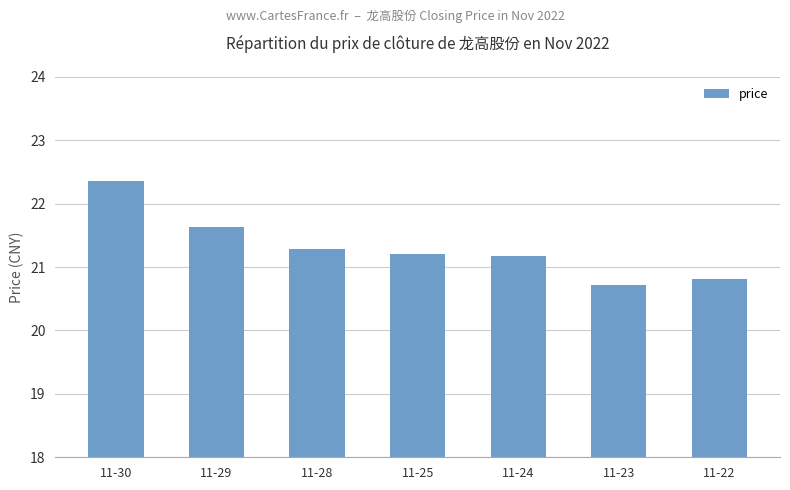

What is the change in value from 11-25 to 11-23?

-0.5